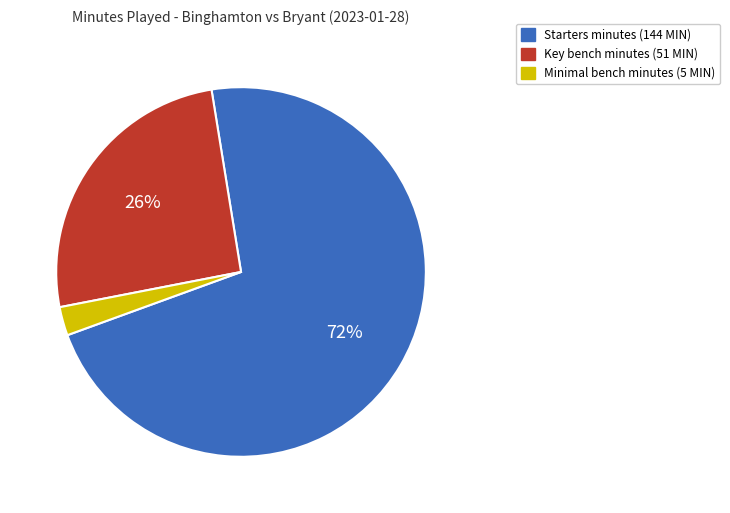

To the nearest percent, what is the average slice percentage?

33%